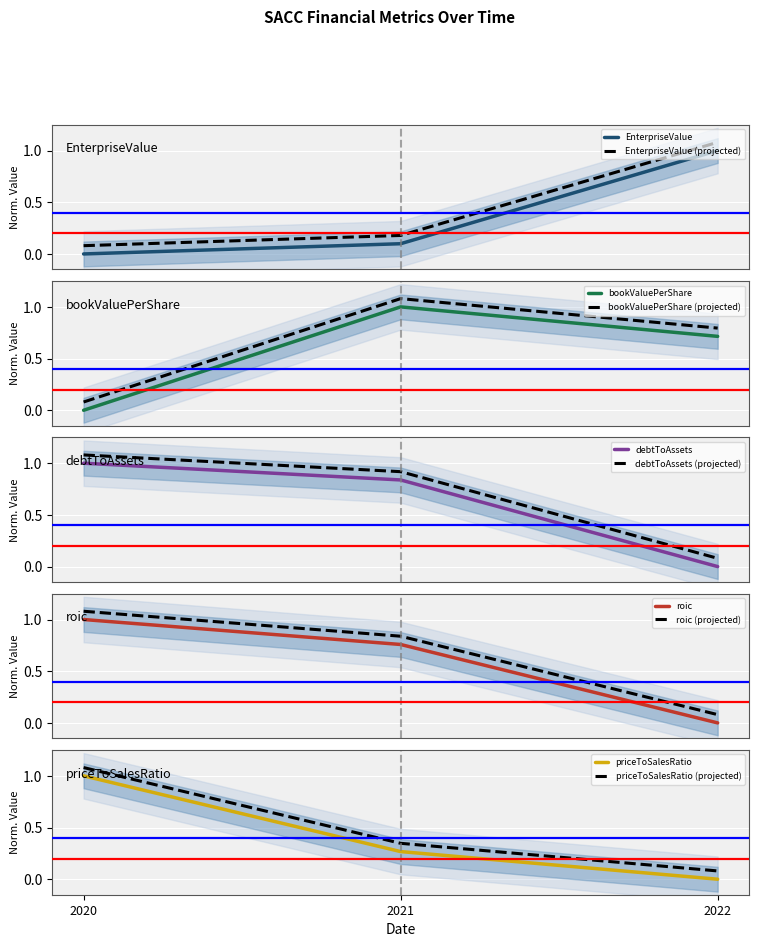

Is it true that priceToSalesRatio equals 0.4 at 2021?

False